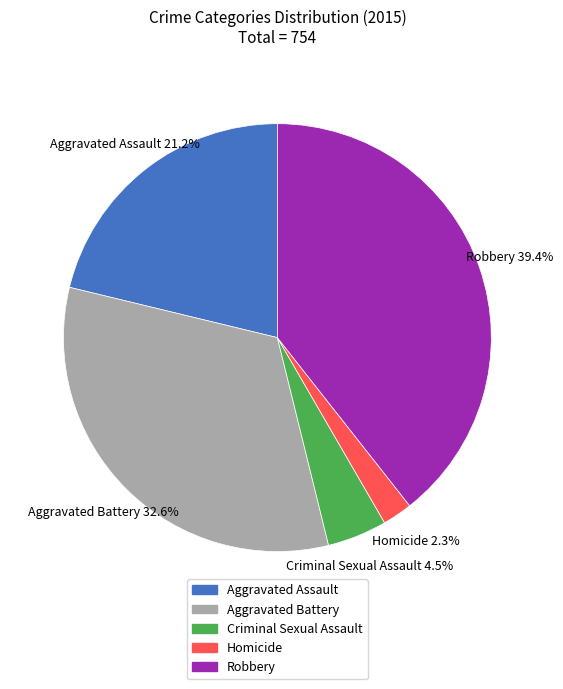

Is there any slice that represents more than half of the pie?

No